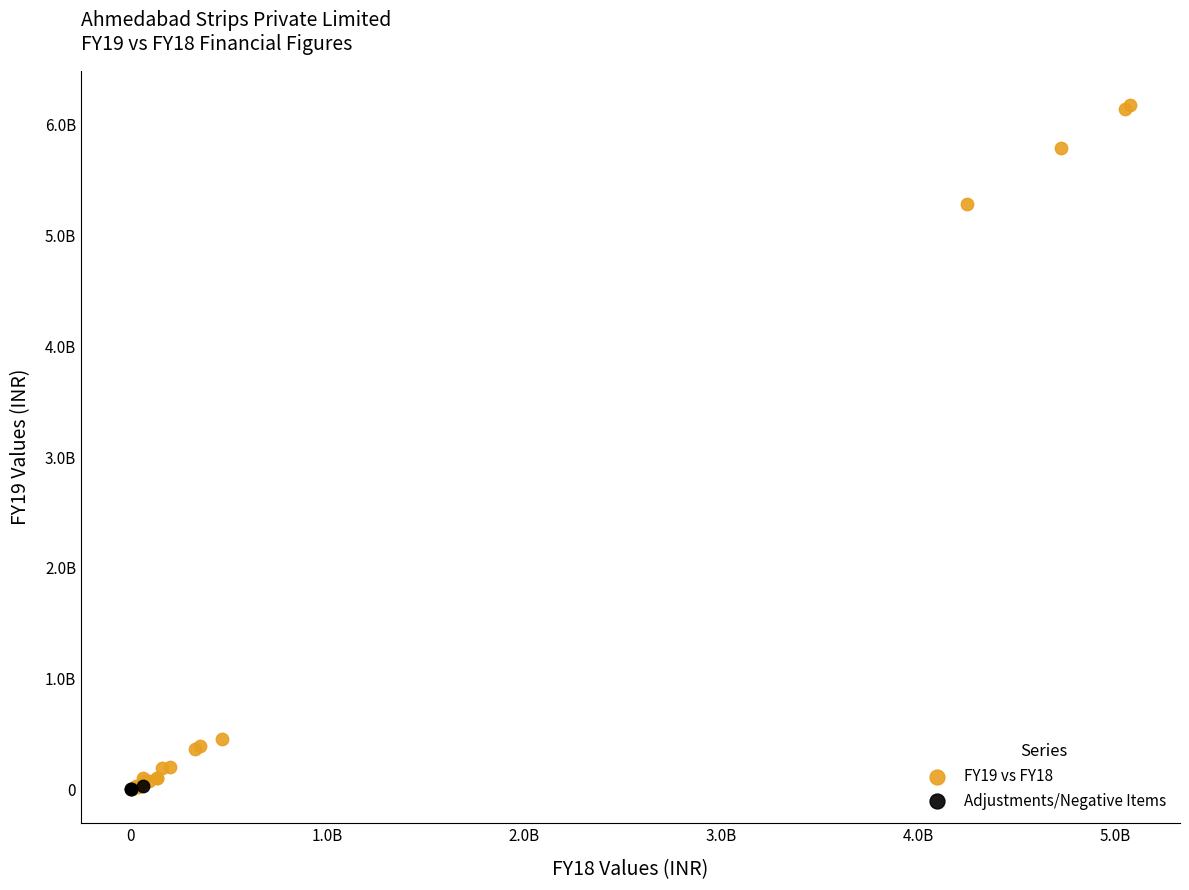

Which series has the largest Y range (max minus min)?

FY19 vs FY18